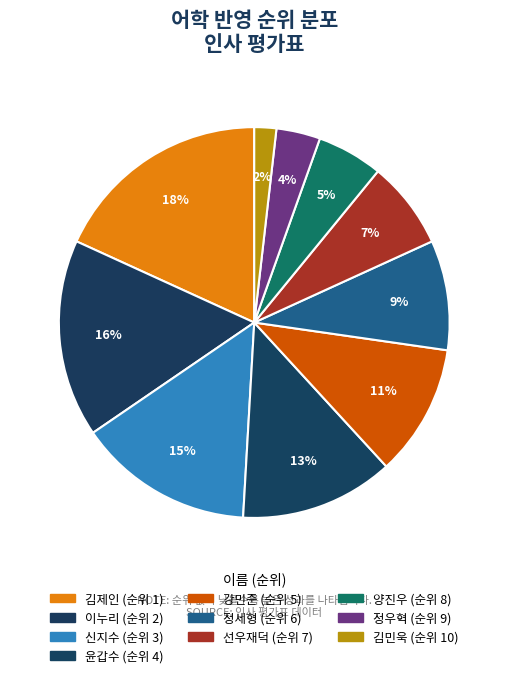

Which has a higher value, 양진우 or 정우혁?

양진우